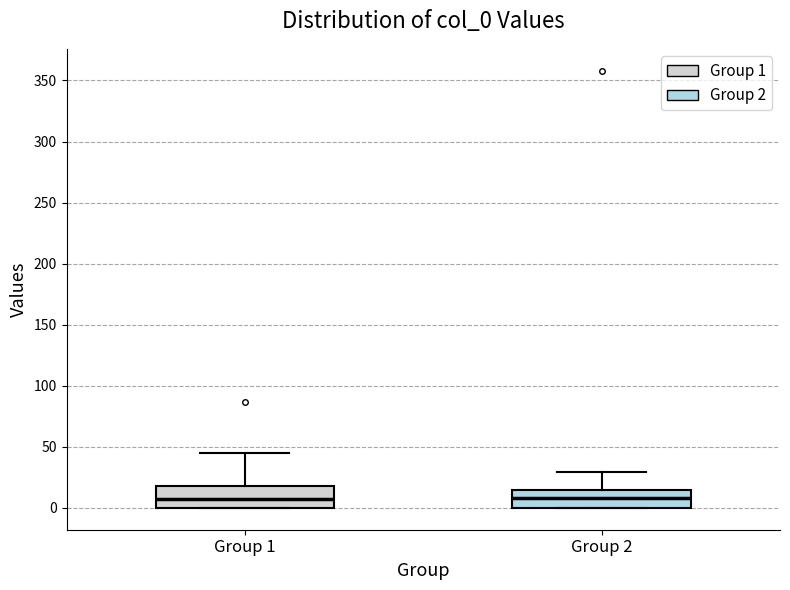

Reading left to right, read every box against the y-axis: the position of its median line, the range the box covers, and the ends of its whiskers. The values are not printed on the chart, so give them approximately, as read against the axis.

Group 1: median 5, box 0 to 20, whiskers 0 to 45
Group 2: median 10, box 0 to 15, whiskers 0 to 30